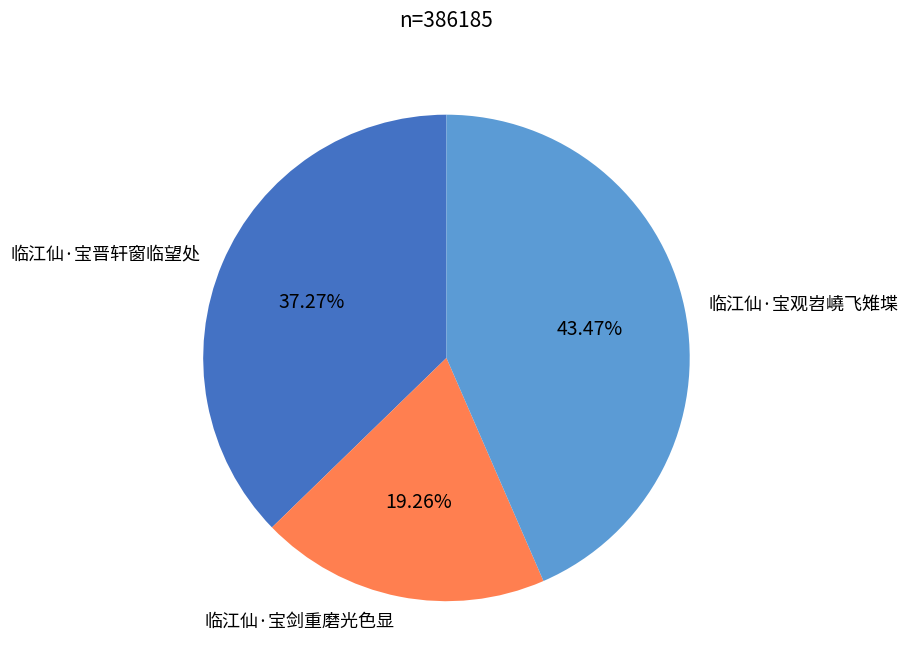

What is the ratio of the value at 临江仙·宝晋轩窗临望处 to the value at 临江仙·宝剑重磨光色显?

1.9